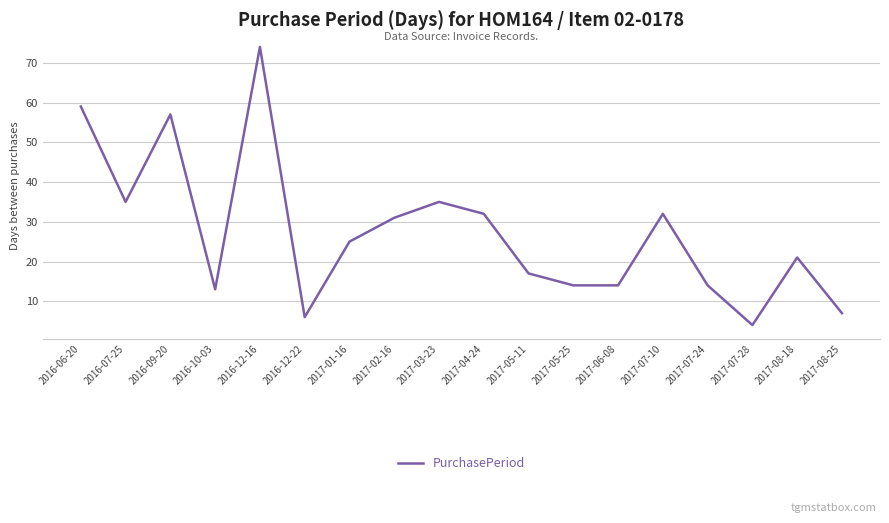

What is the sum of all values?

490